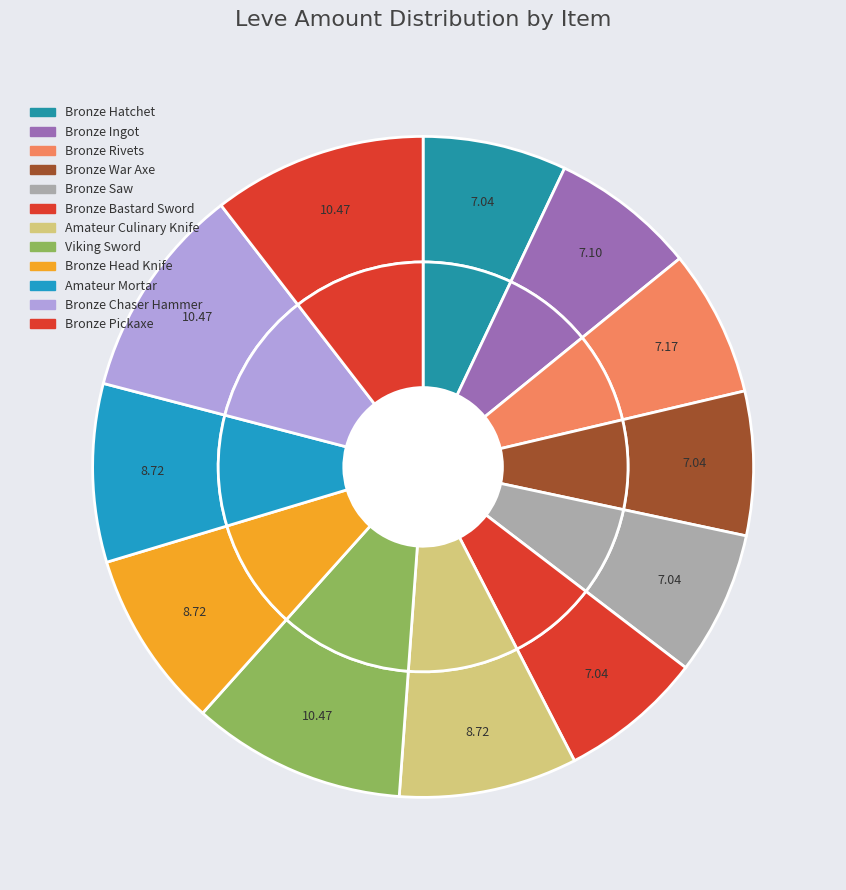

Which category has the biggest portion of the pie?

Viking Sword